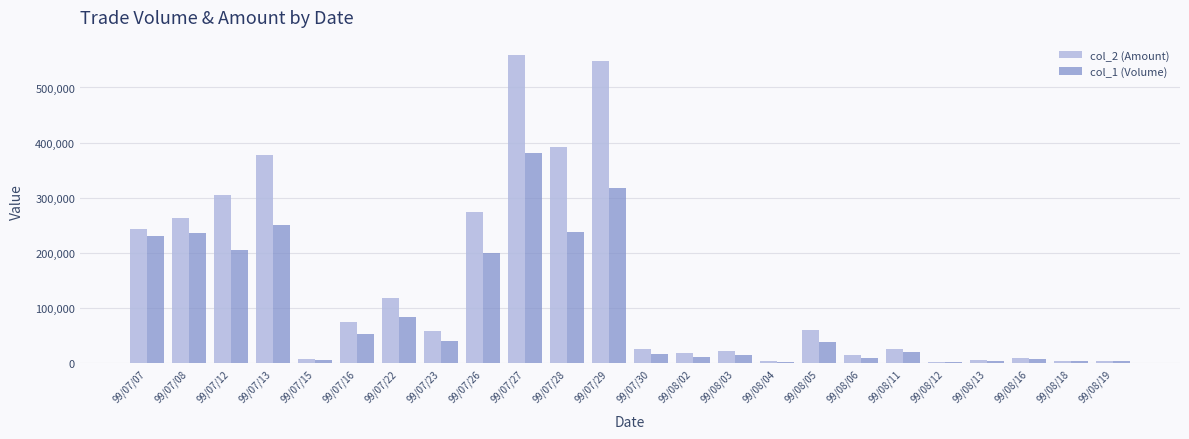

Which series has the widest spread of values?

col_2 (Amount)